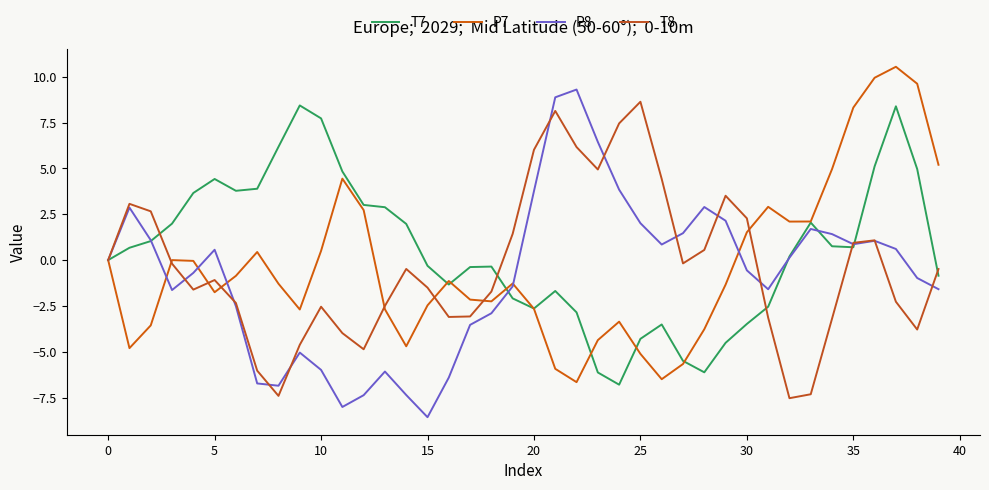

How many lines are shown in the chart?

4